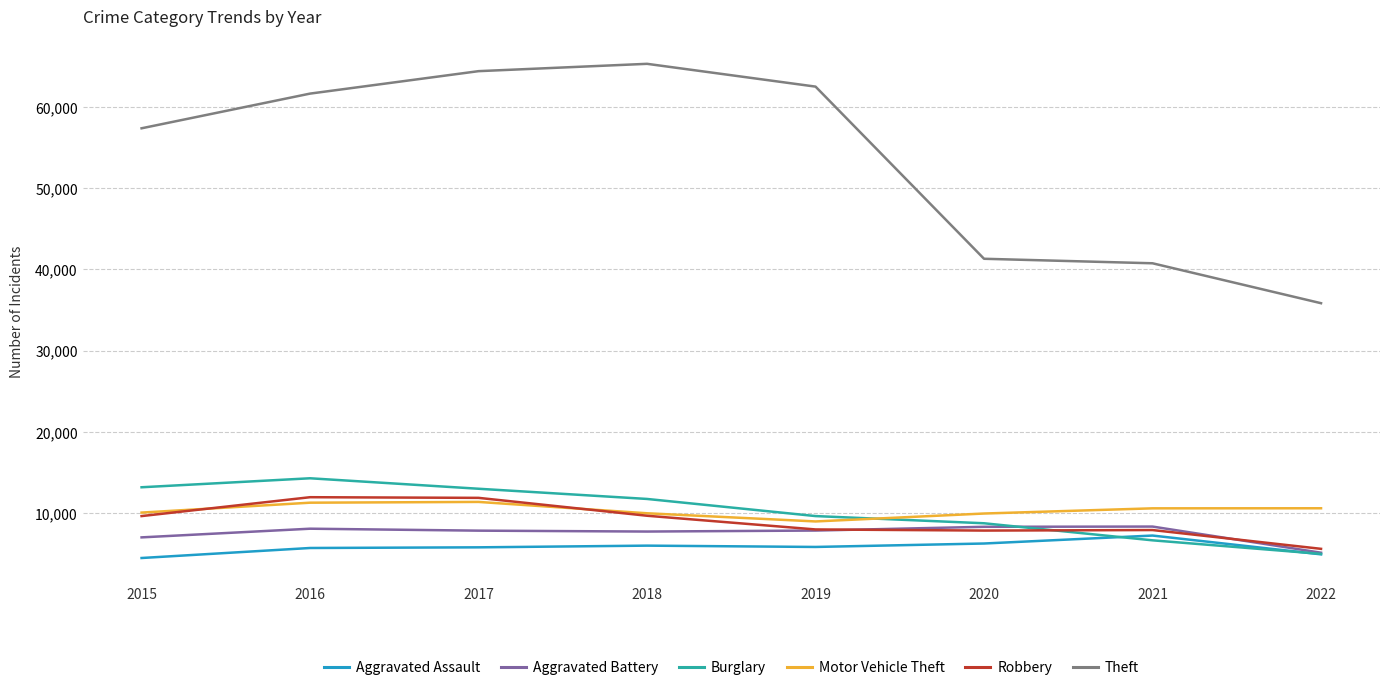

What are all the series names shown in the legend?

Aggravated Assault, Aggravated Battery, Burglary, Motor Vehicle Theft, Robbery, Theft